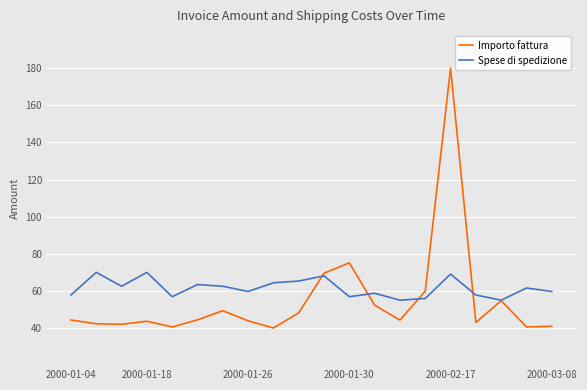

What is the greatest value displayed?

180.0